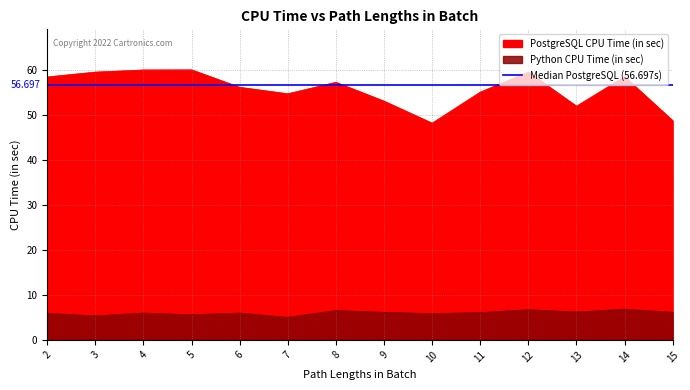

Rank the series by their maximum value, from lowest to highest.

Python CPU Time (in sec), PostgreSQL CPU Time (in sec)